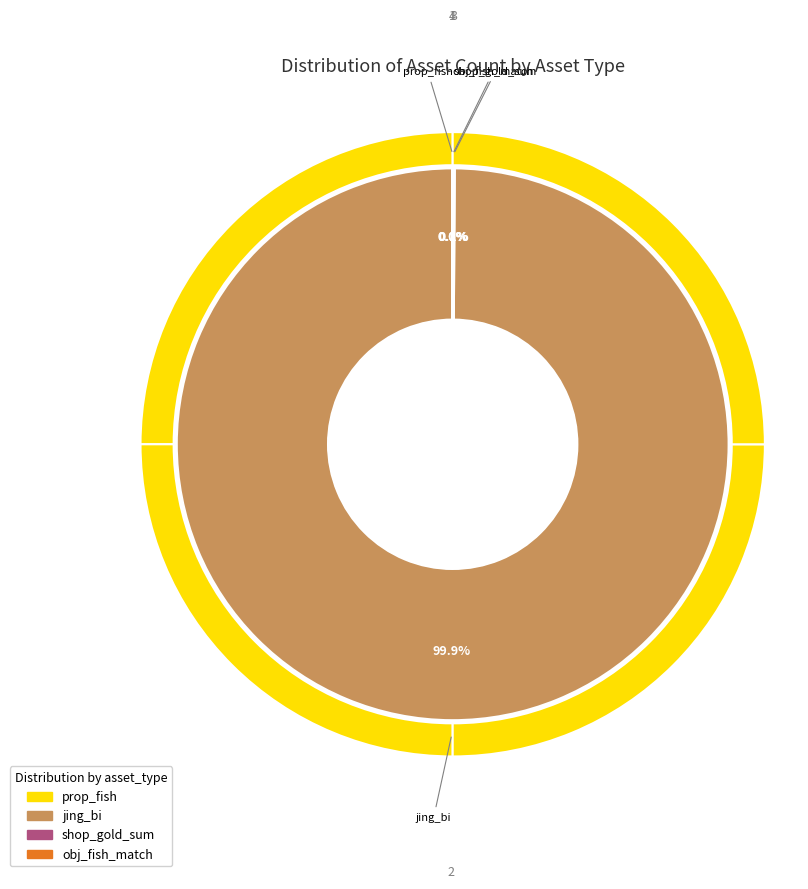

True or false: prop_fish accounts for 1% of the total.

False